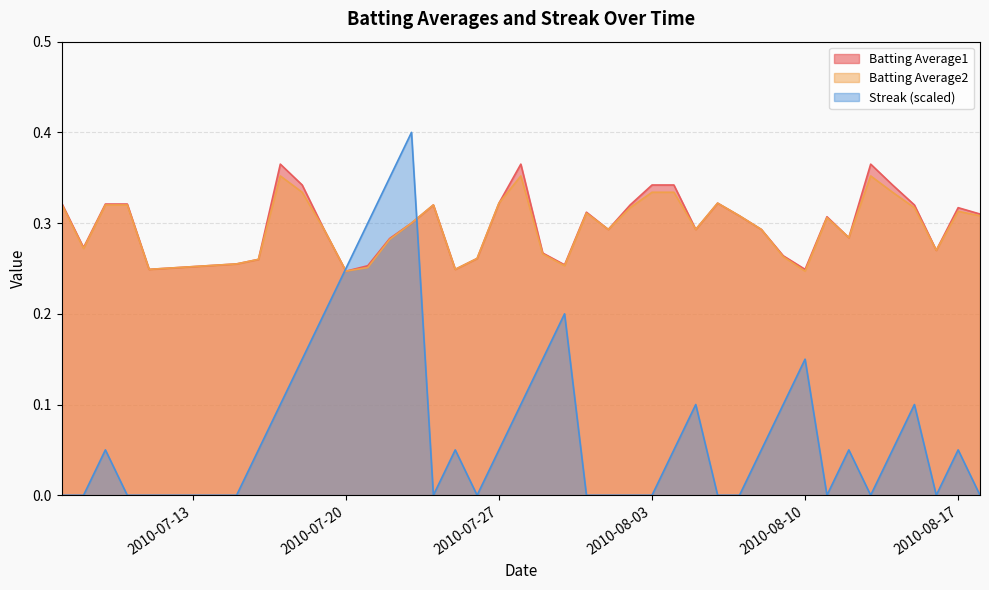

What are all the series names shown in the legend?

Batting Average1, Batting Average2, Streak (scaled)